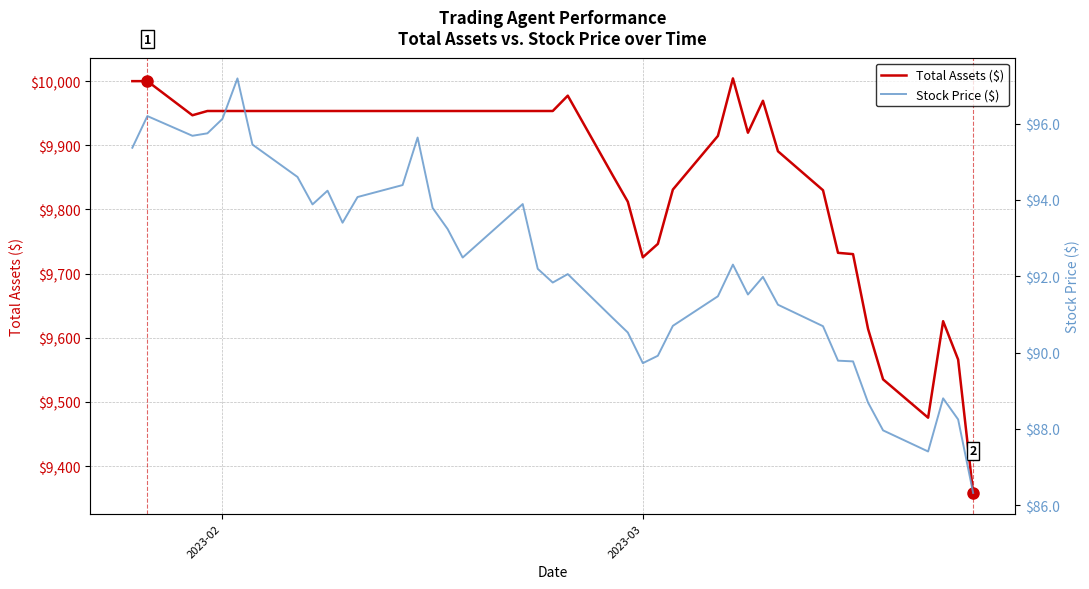

What is the greatest value displayed?

10004.3